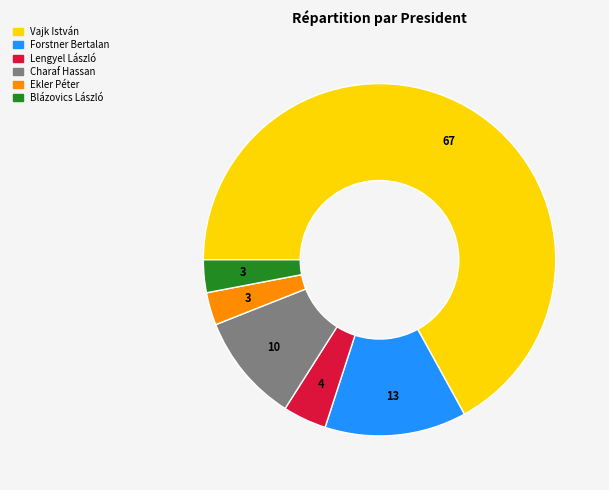

The Charaf Hassan slice represents 10% of the pie. True or false?

True